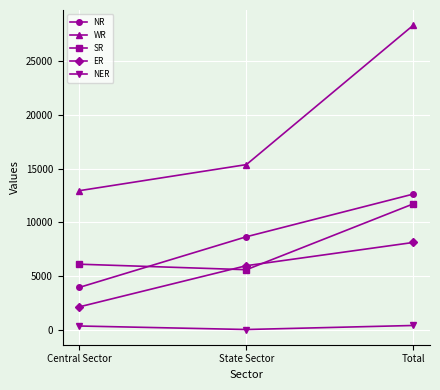

At how many categories does at least one series exceed 6921?

3